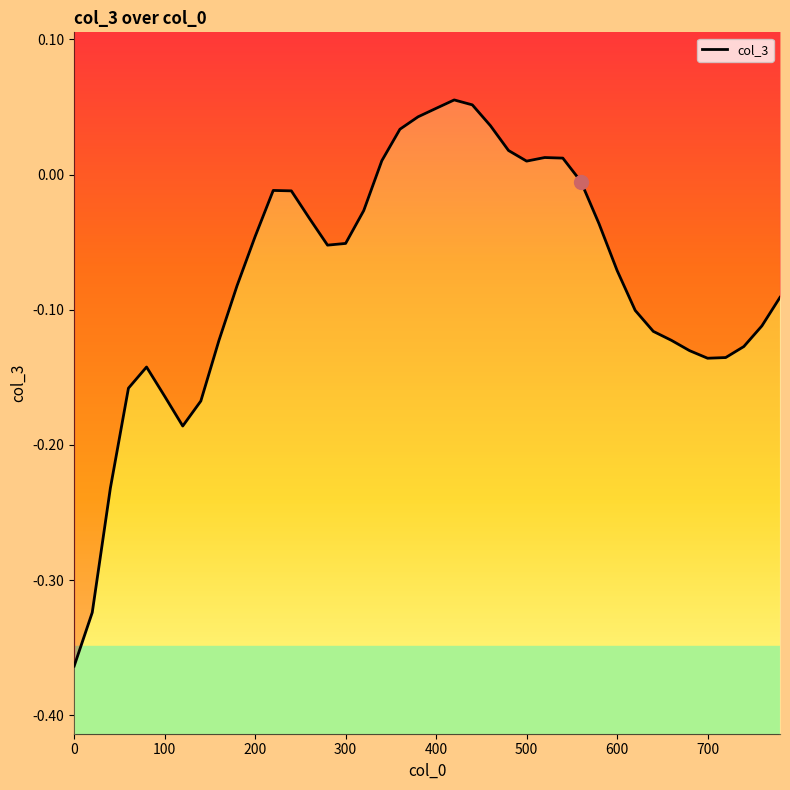

How many lines are shown in the chart?

1